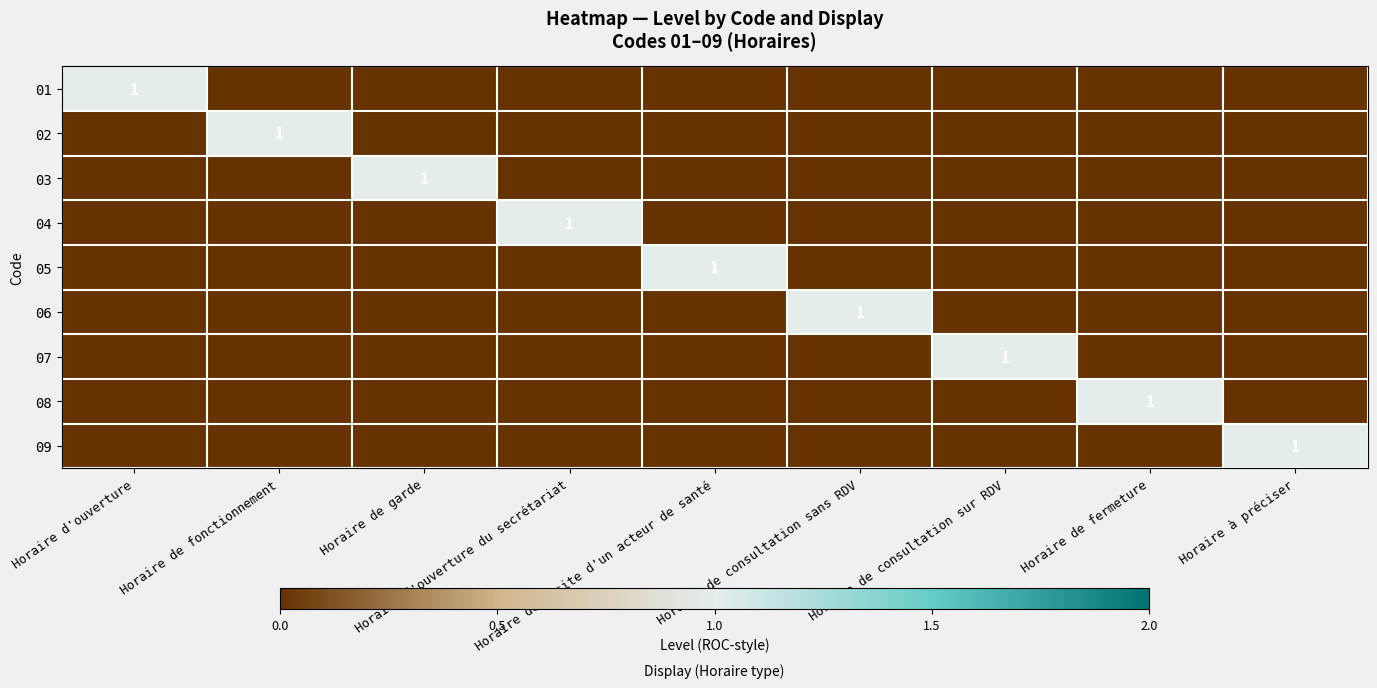

At which label is 05 closest to 0?

Horaire d'ouverture